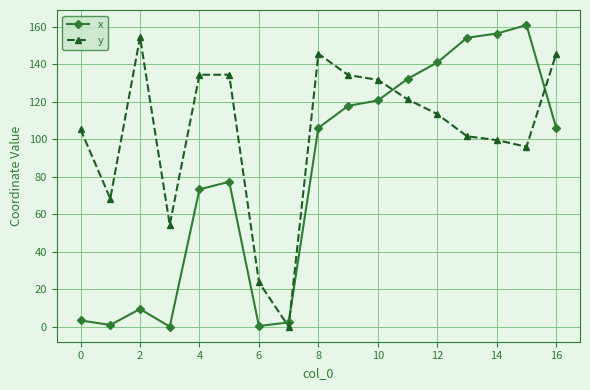

Which series has the largest total across all categories?

y